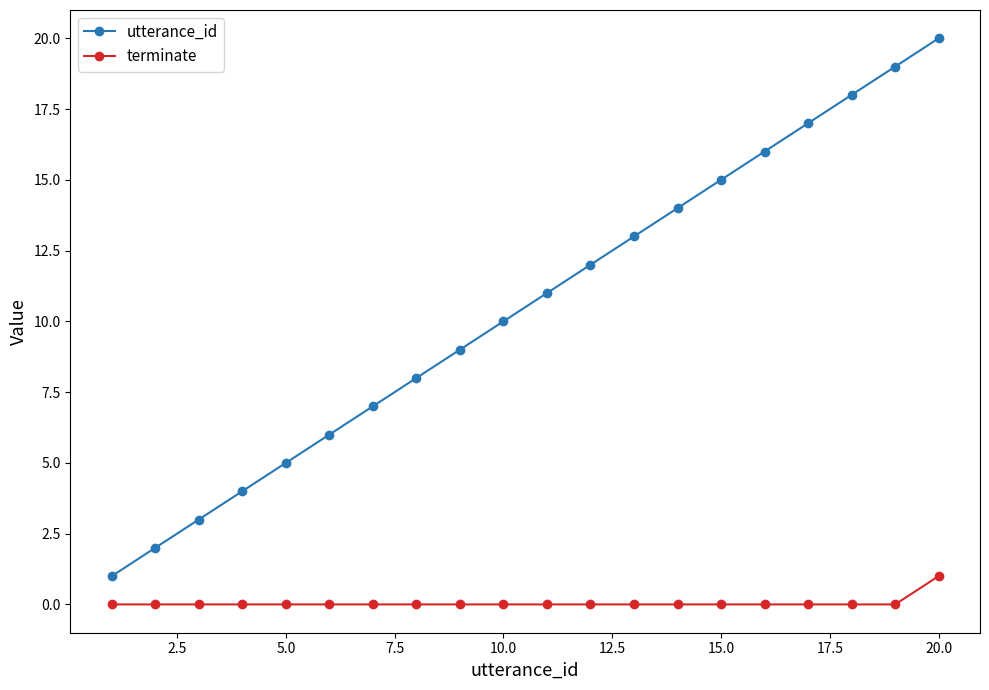

What is the sum of all utterance_id values?

210